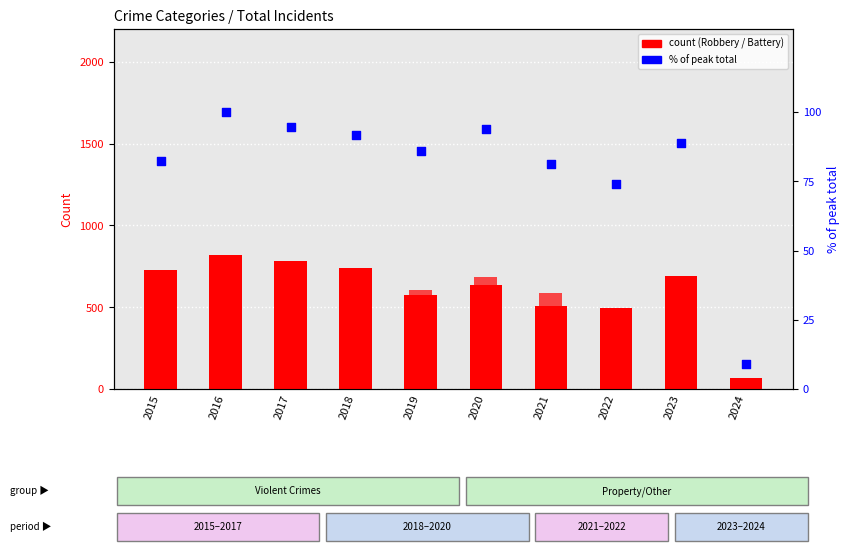

Which series reaches the maximum Y coordinate?

Robbery